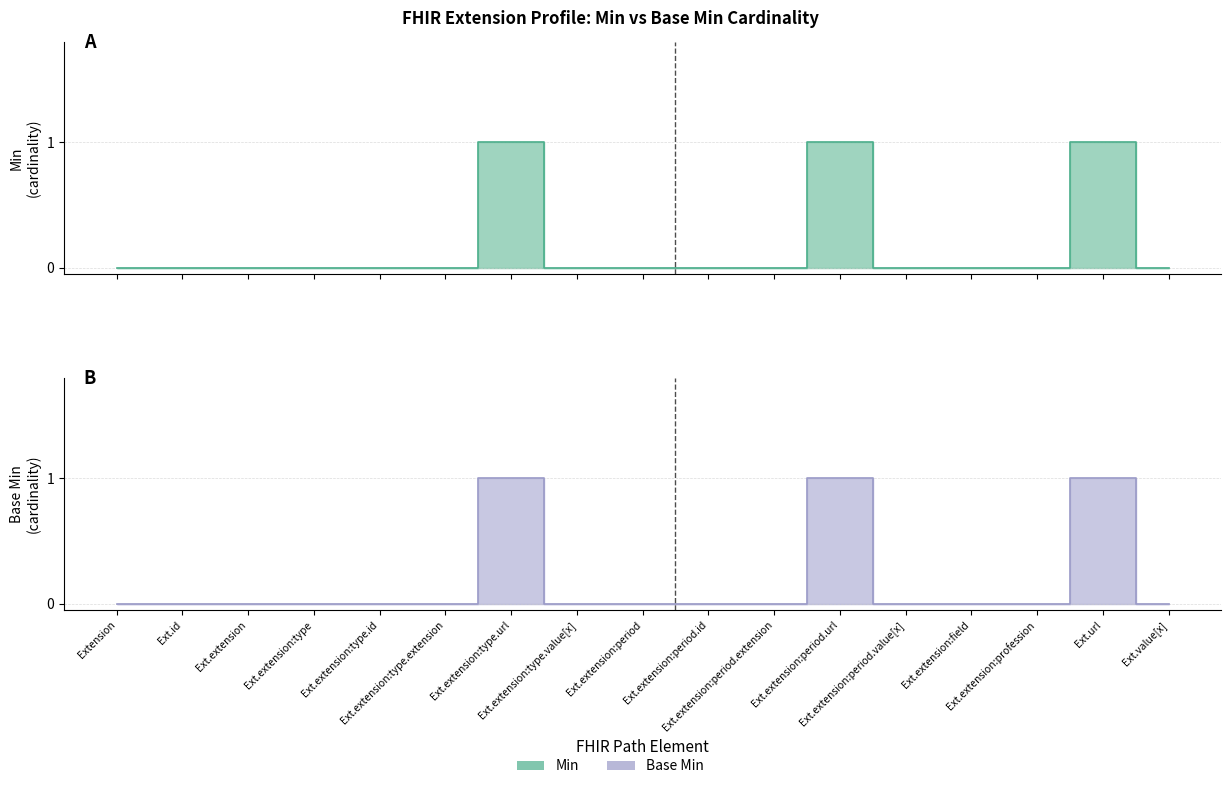

The value of Base Min at Ext.extension:type.extension is 0. True or false?

True